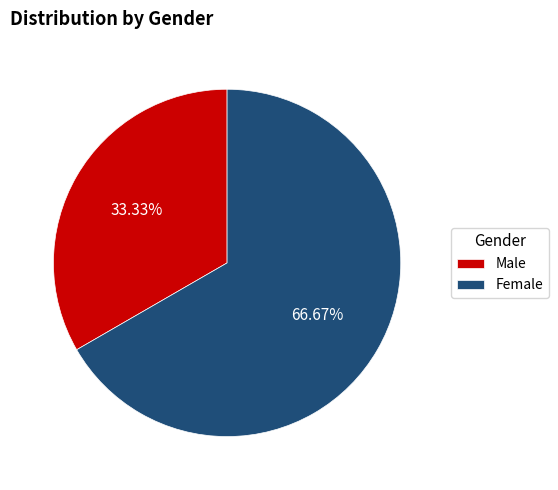

To the nearest percent, what is the difference between the largest and smallest slice percentages?

33%